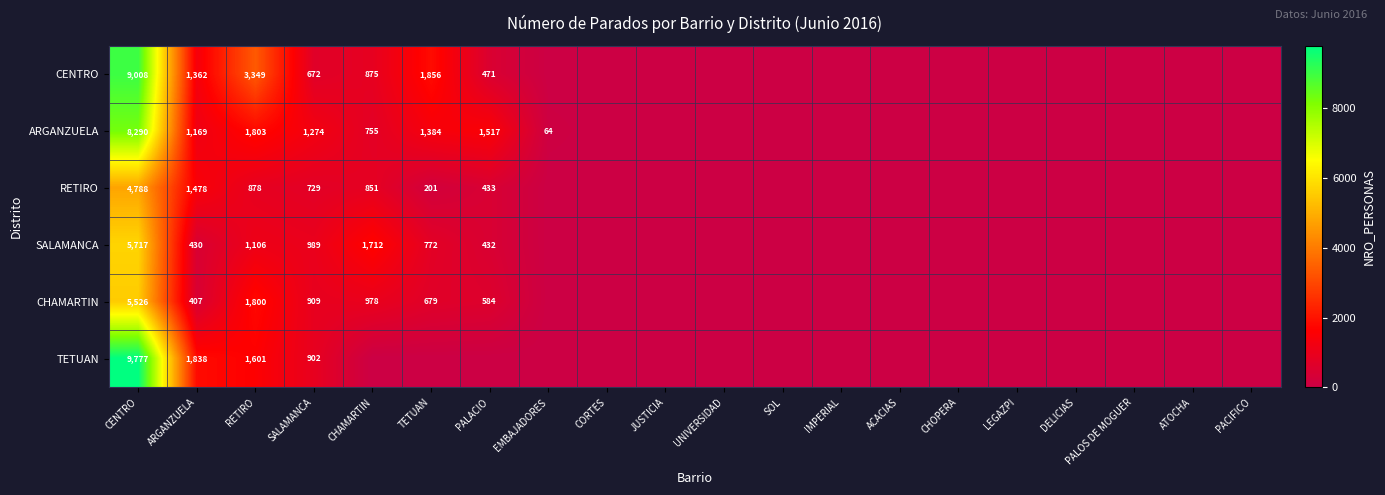

Is it true that ARGANZUELA equals 791 at SALAMANCA?

False